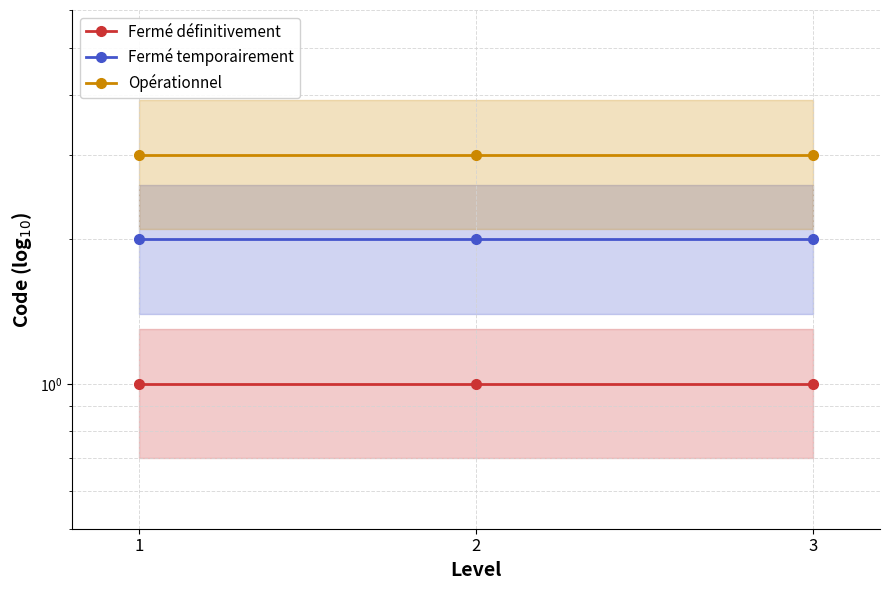

Reading left to right, what are all the values shown in this chart?

Fermé définitivement: 1=1	2=1	3=1
Fermé temporairement: 1=2	2=2	3=2
Opérationnel: 1=3	2=3	3=3